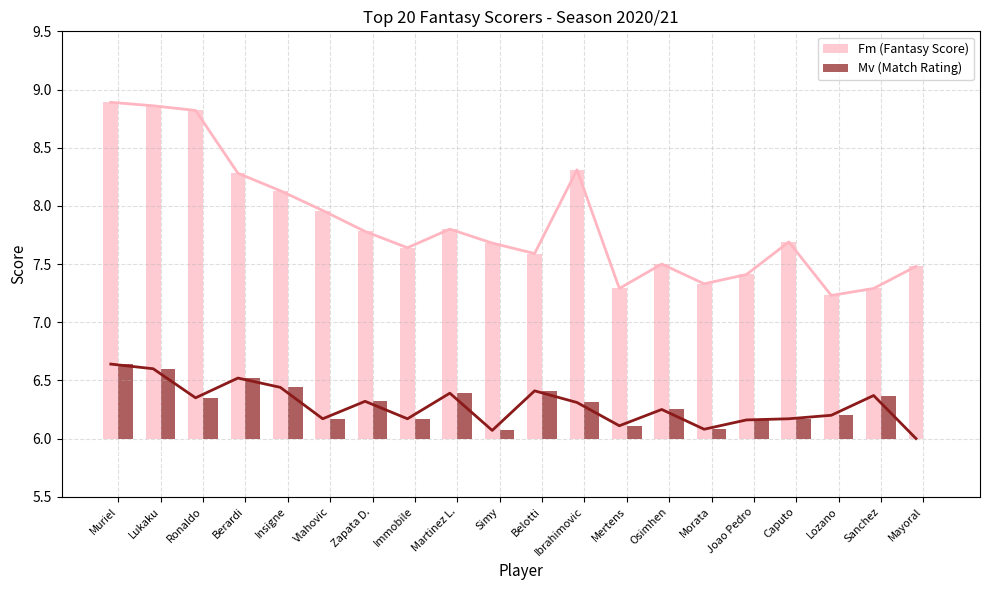

Which series has the widest spread of values?

Fm (Fantasy Score)